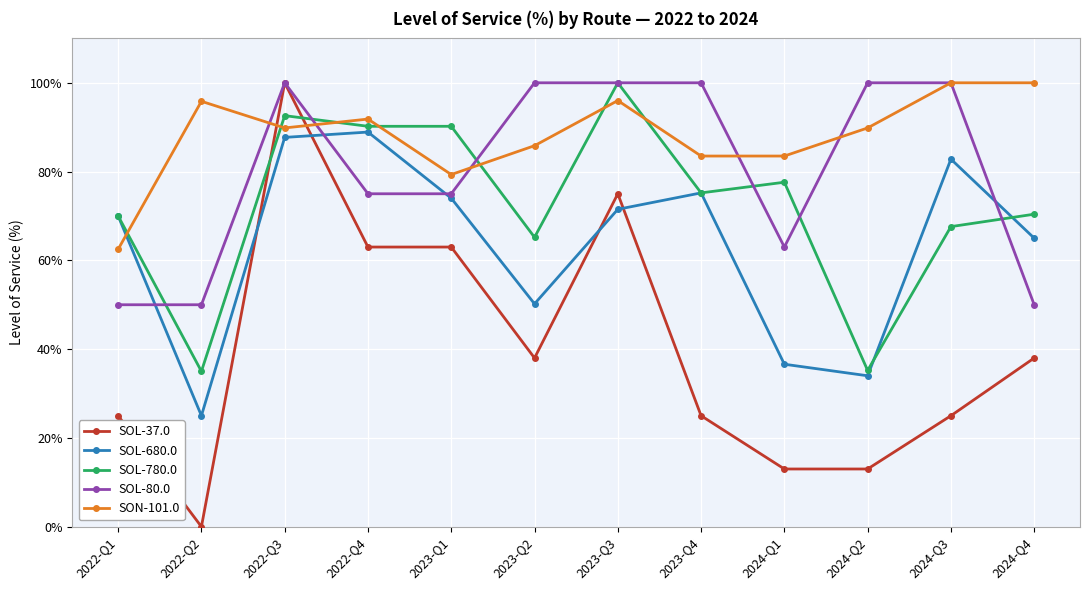

The value of SOL-37.0 at 2024-Q4 is 38.0. True or false?

True